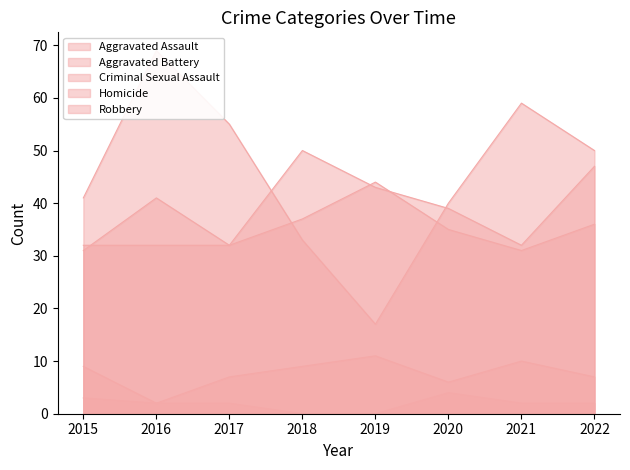

How many values in the Aggravated Assault series are below 39?

4